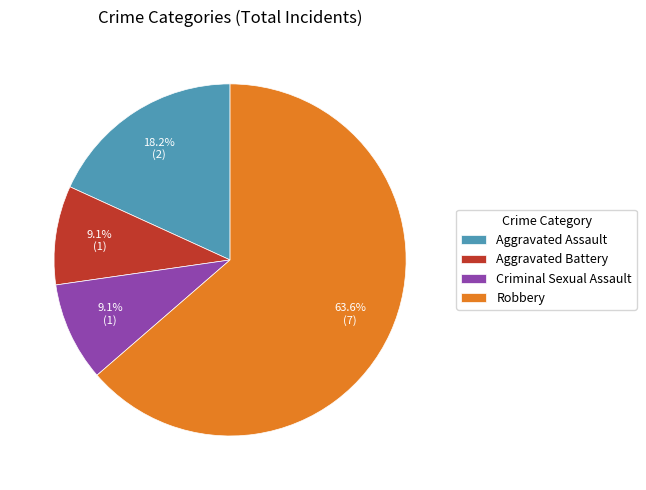

What is the total percentage of Criminal Sexual Assault and Robbery?

72.7%